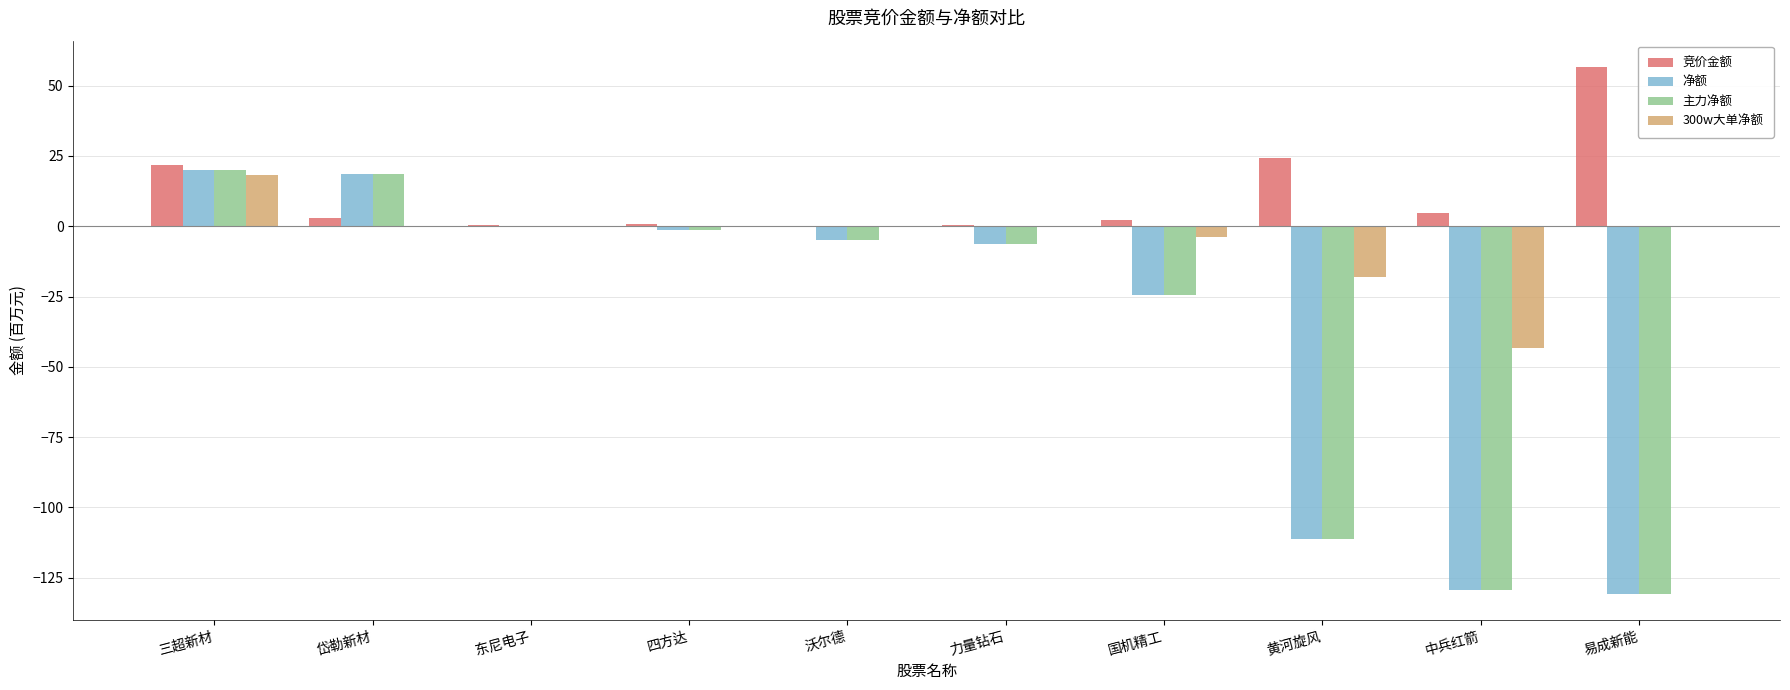

Which series has the largest total across all categories?

竞价金额